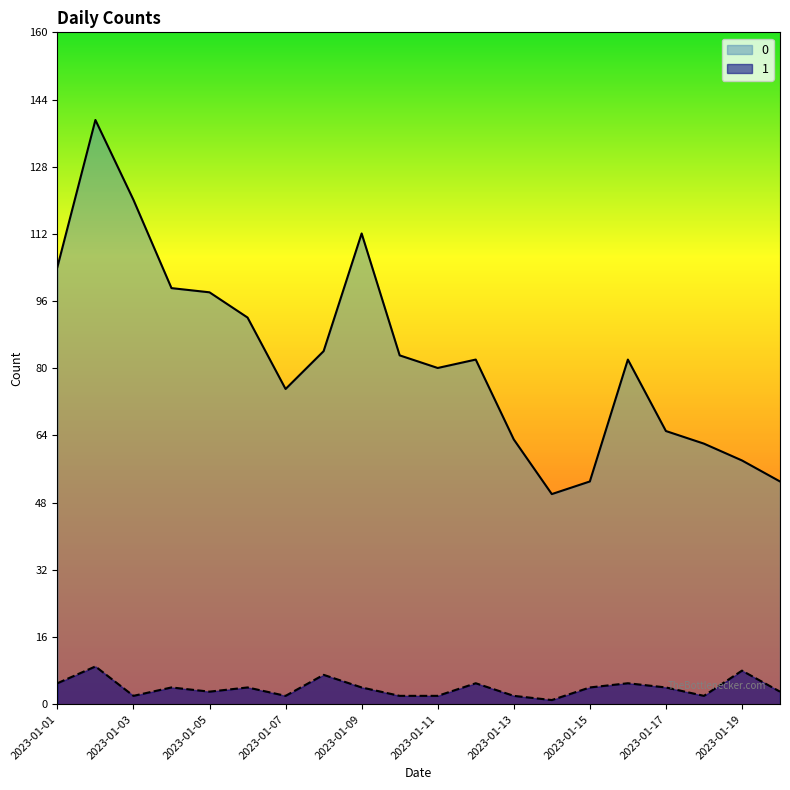

True or false: 1 and 0 intersect in this chart.

False